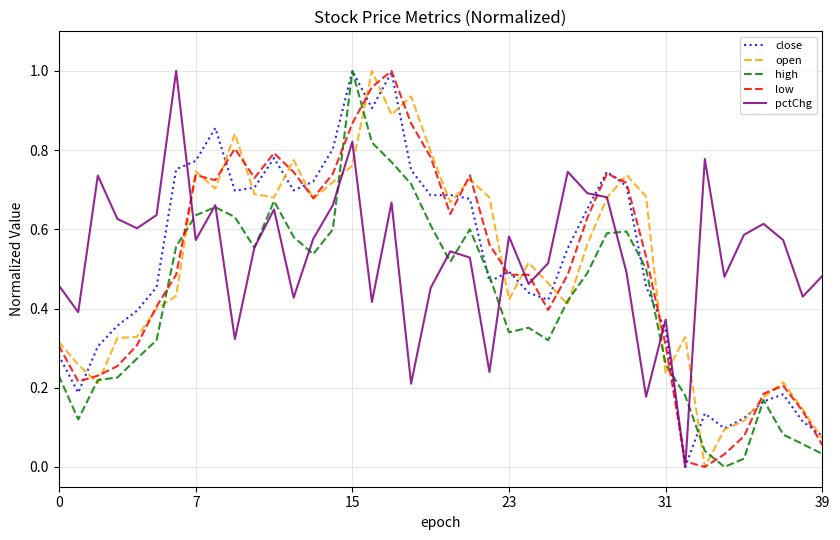

What is the average value of the open series?

0.5